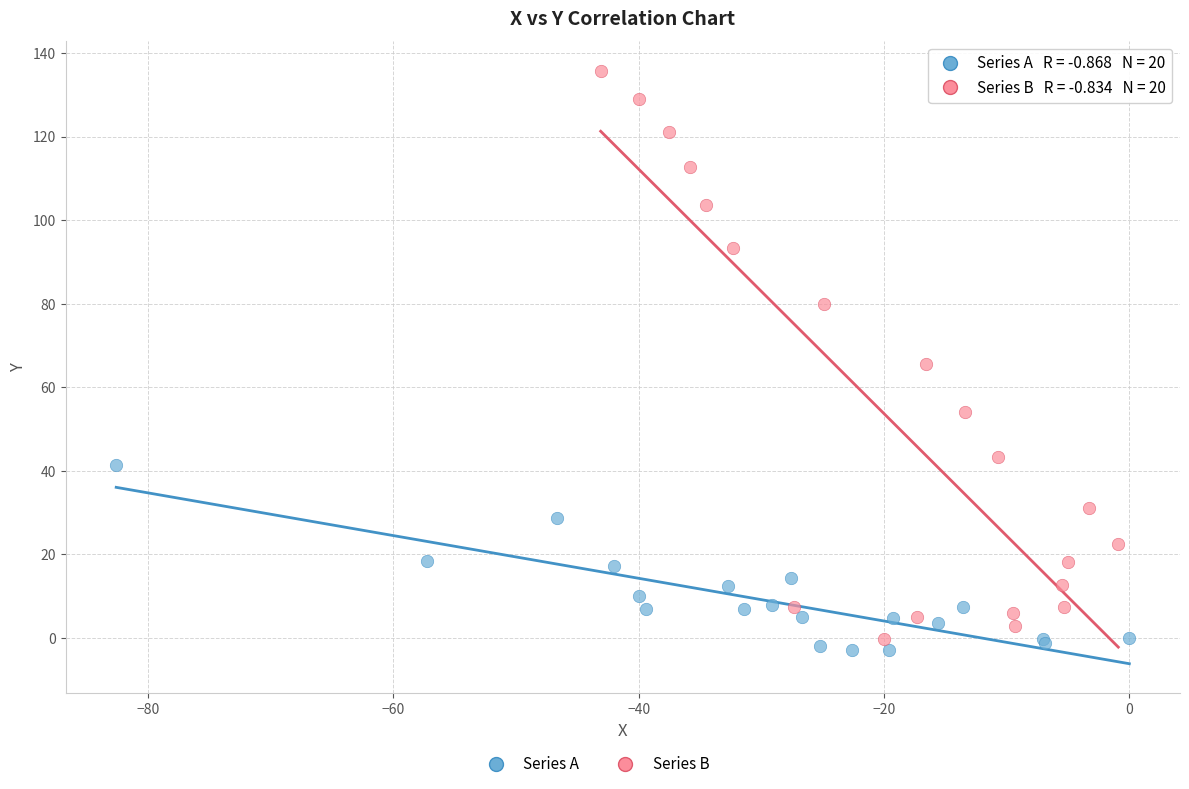

Which series has the largest Y range (max minus min)?

Series B